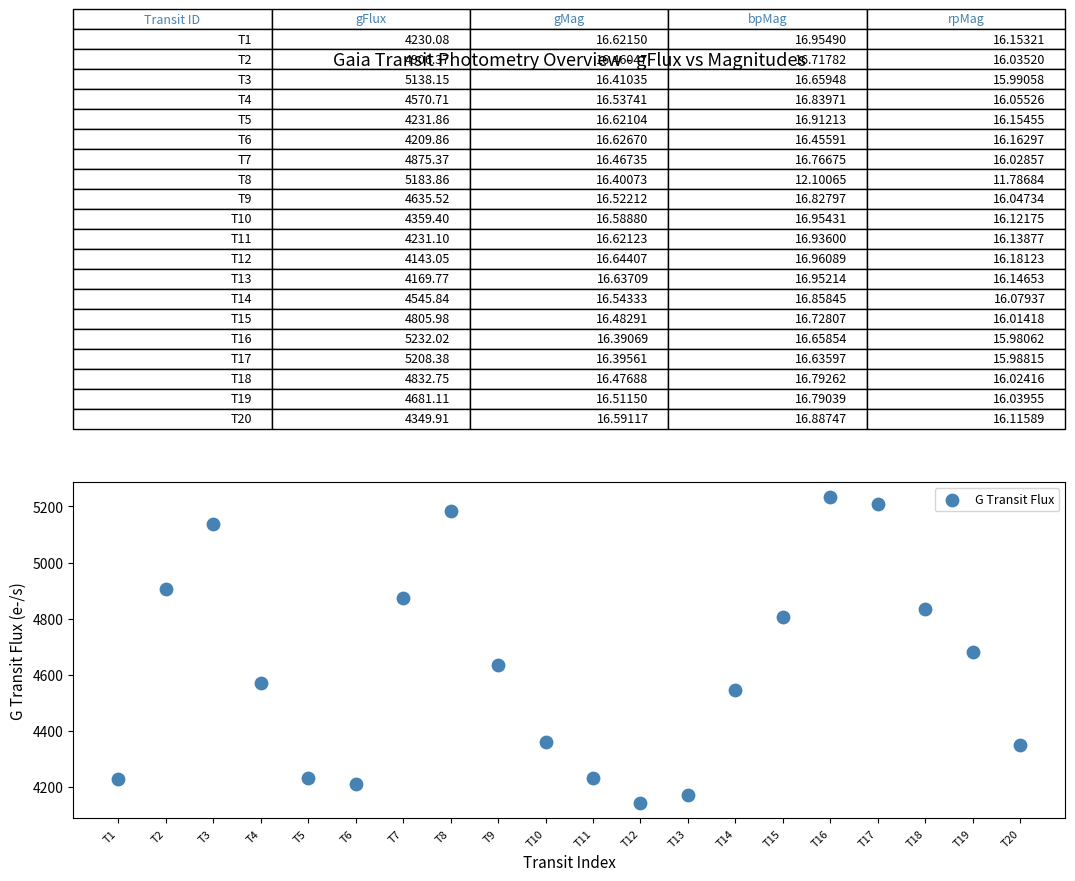

What is the range of Y values (max minus min)?

1089.0